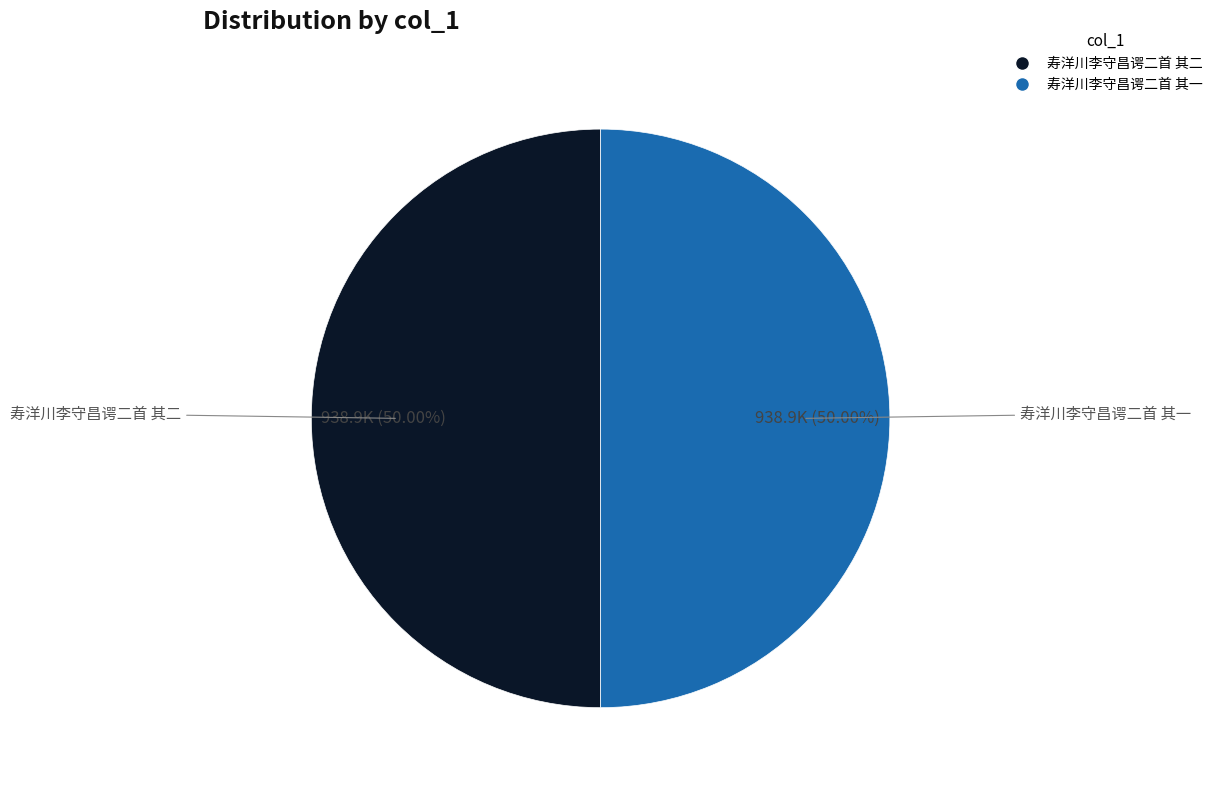

Approximately how many times larger is the value at 寿洋川李守昌谔二首 其一 compared to 寿洋川李守昌谔二首 其二?

1.0